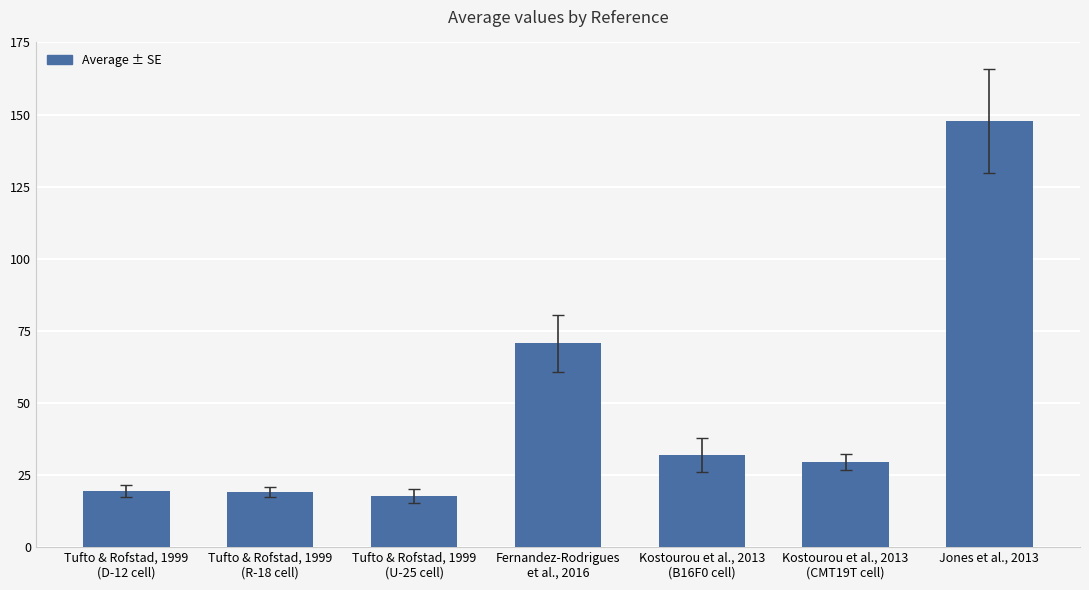

How many bars are there in total?

7